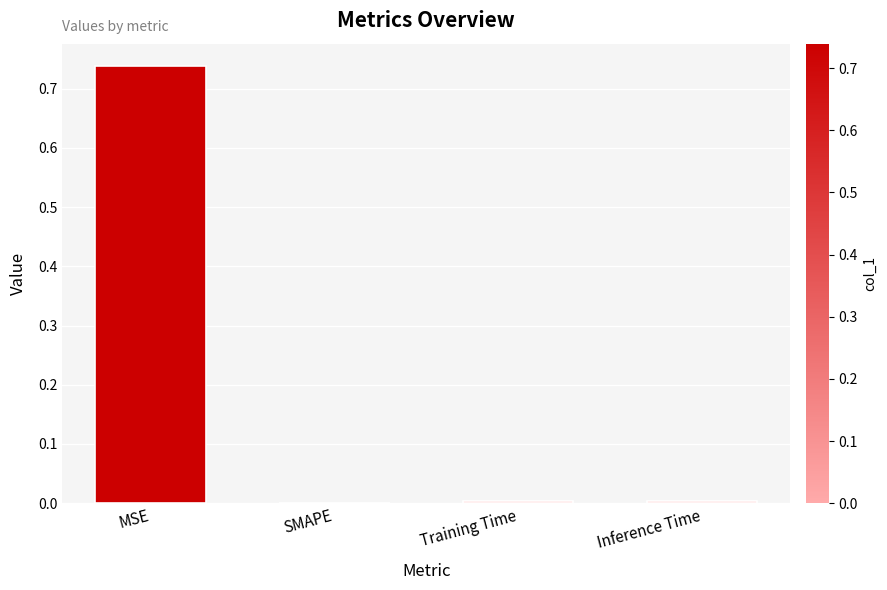

How many distinct data groups are displayed?

1